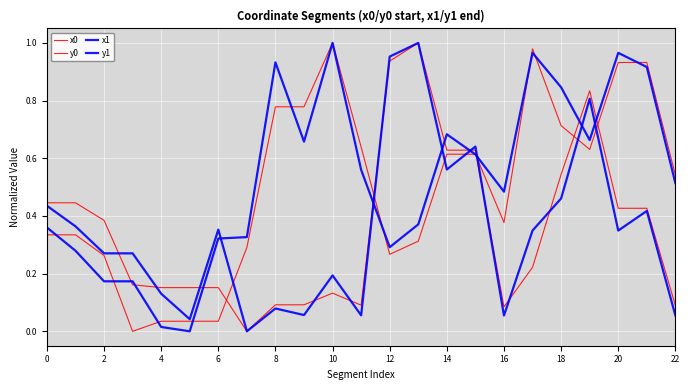

Which series has the largest range (max minus min)?

x0